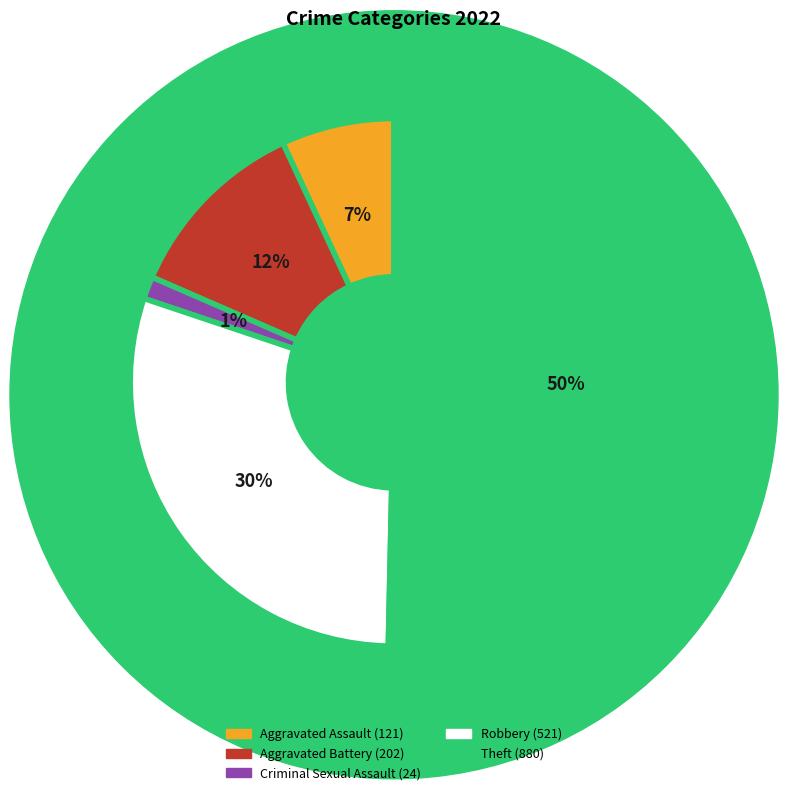

Rank the categories by value from lowest to highest.

Criminal Sexual Assault, Aggravated Assault, Aggravated Battery, Robbery, Theft